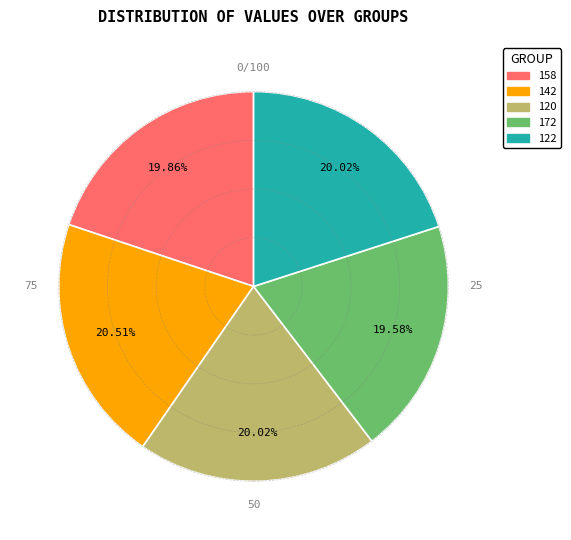

To the nearest percent, what percentage of the pie is 120?

20%